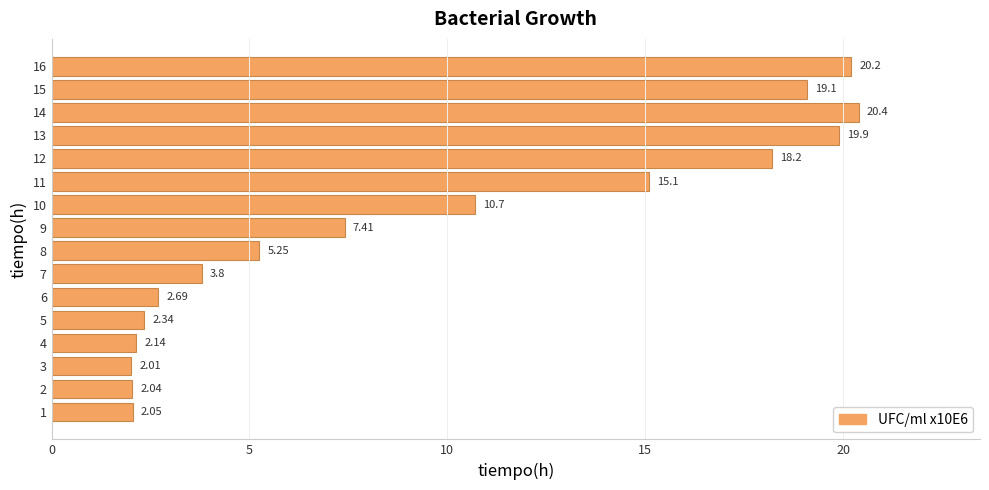

What is the average value?

9.6